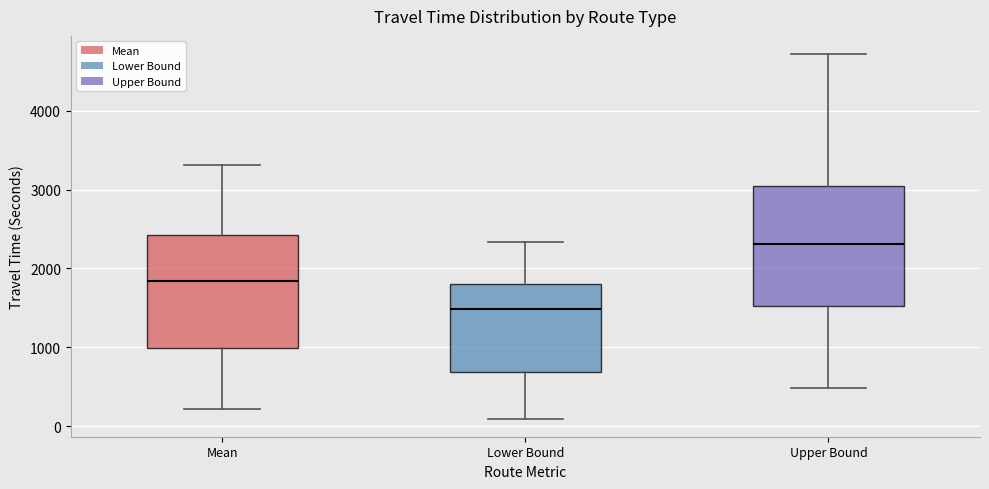

Where is the upper edge of the box for Mean on the y-axis? The values are not printed on the chart, so give them approximately, as read against the axis.

2400